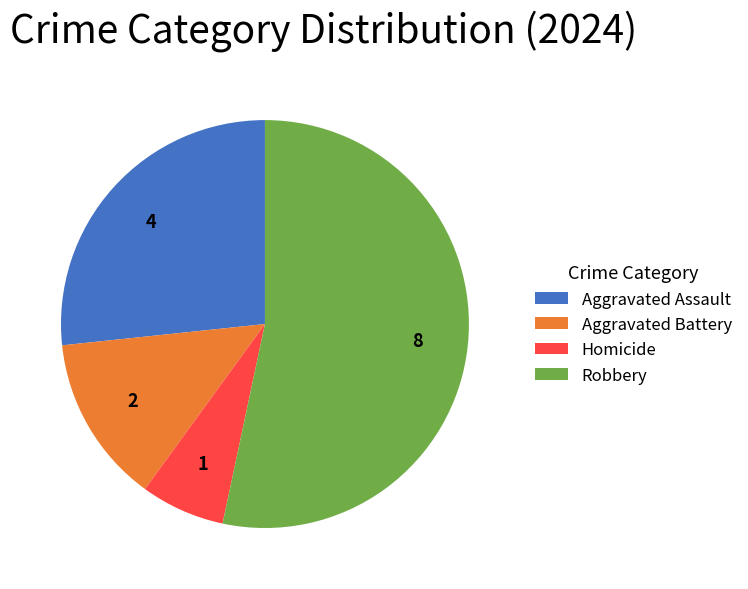

Rank the categories by value from highest to lowest.

Robbery, Aggravated Assault, Aggravated Battery, Homicide